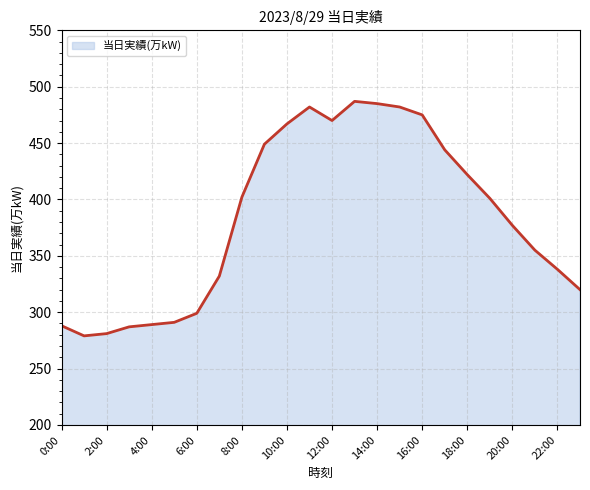

How many categories are shown in the chart?

24